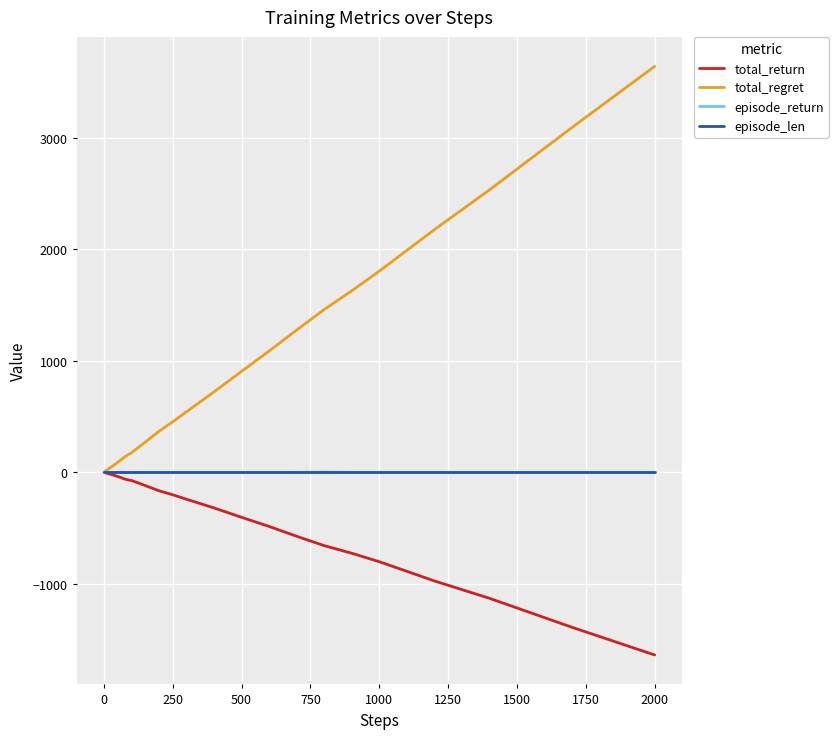

Which series has the largest range (max minus min)?

total_regret